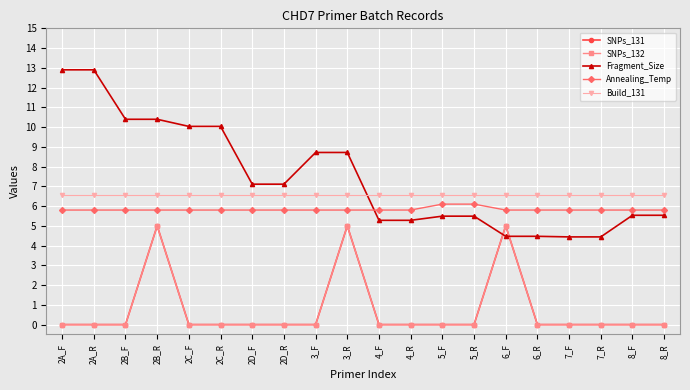

Which category has the highest value across all series?

2A_F